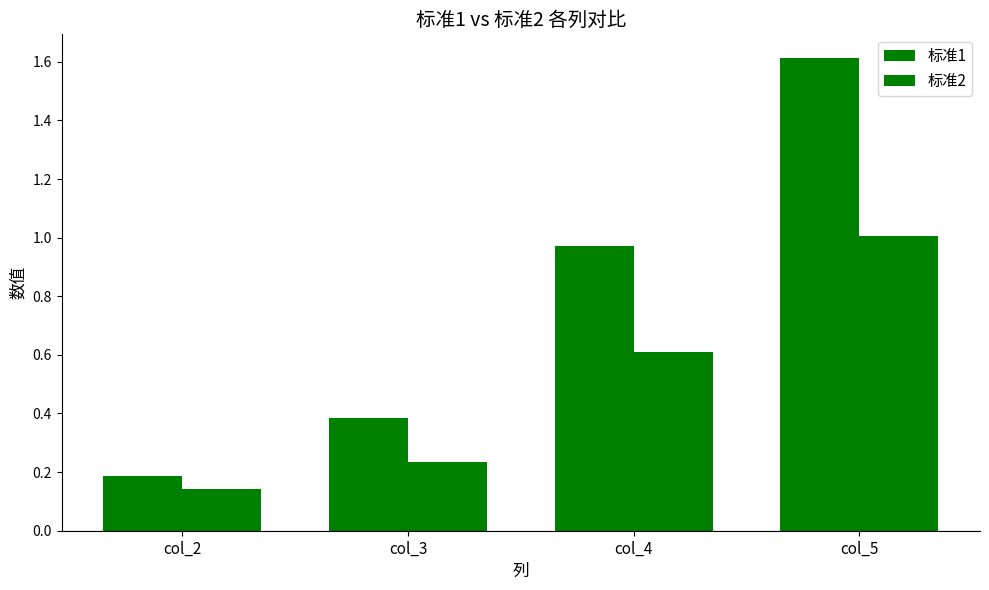

Is it true that 标准2 equals 0.2 at col_2?

False